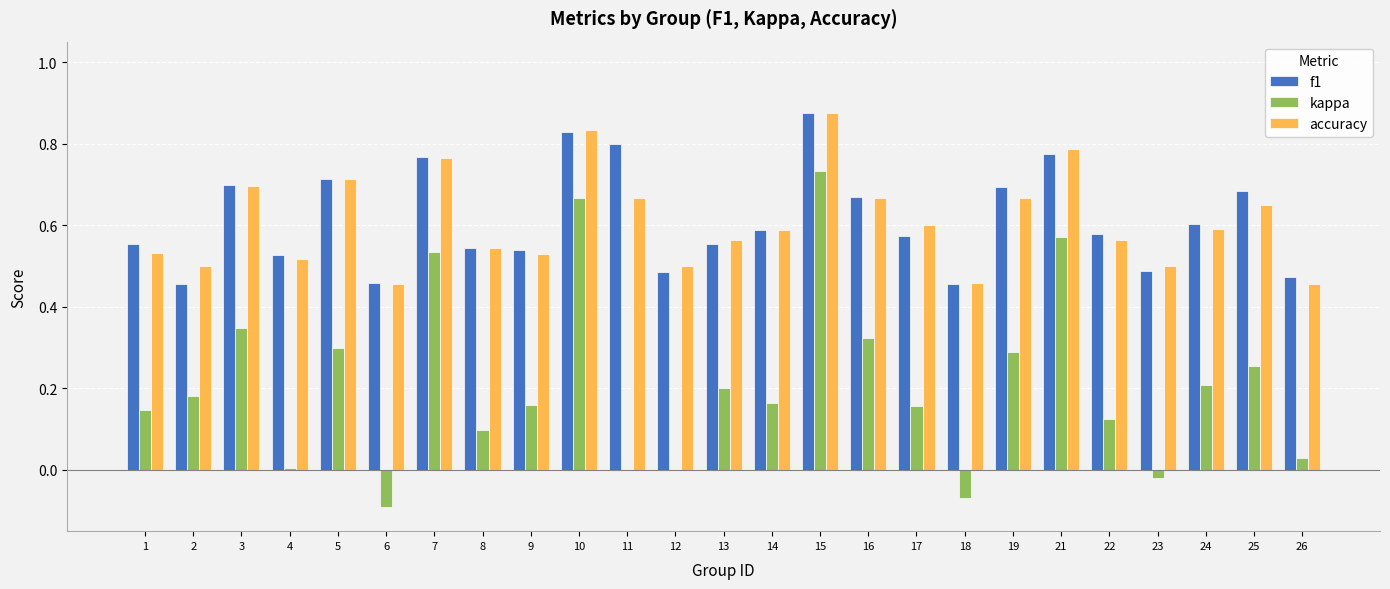

Are the bars horizontal?

No